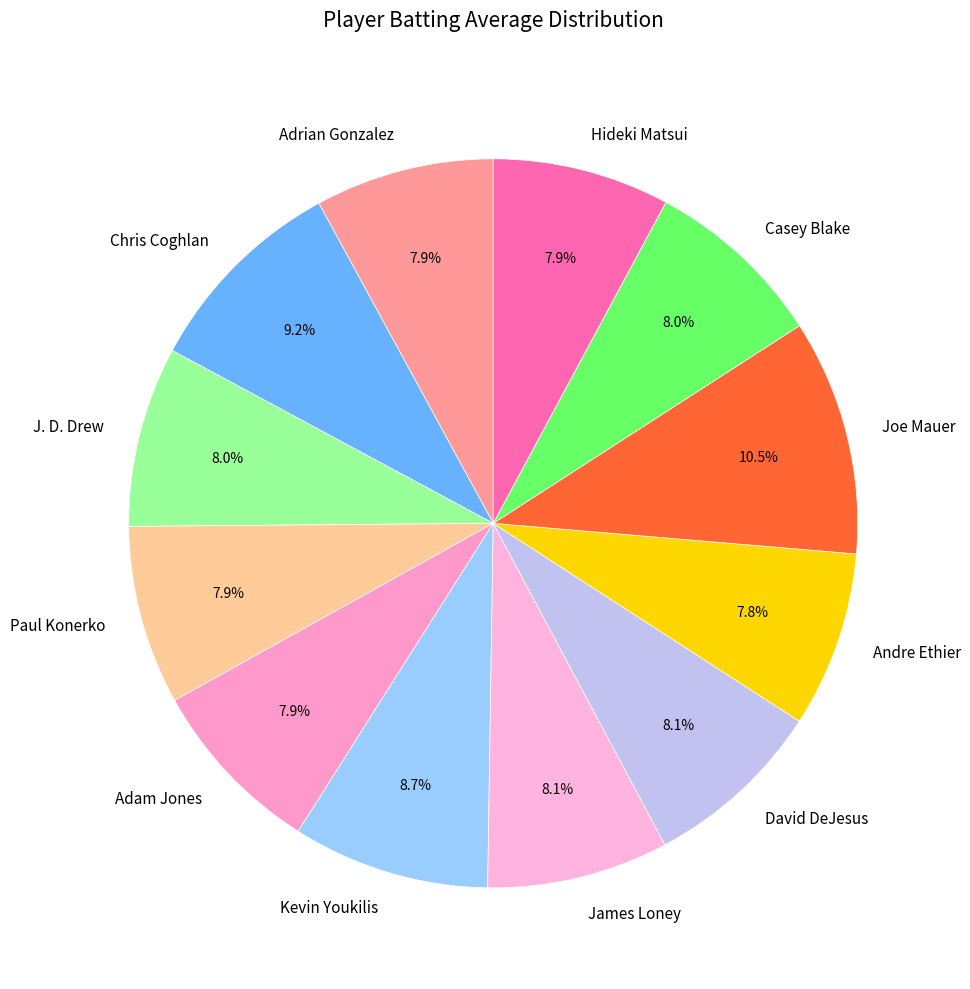

Which slice is the largest?

Joe Mauer